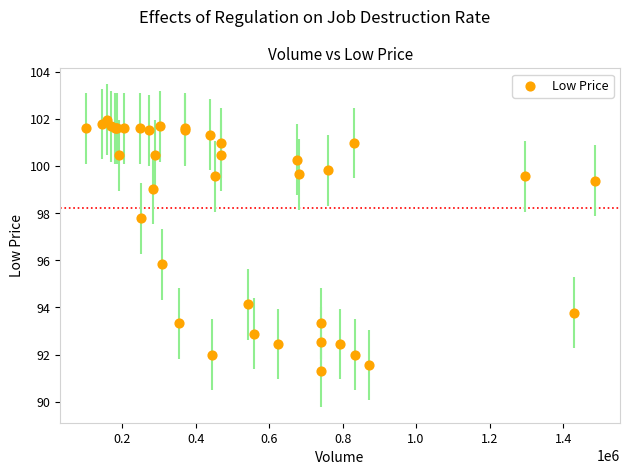

What Y value in the scatter plot is closest to 96?

95.8